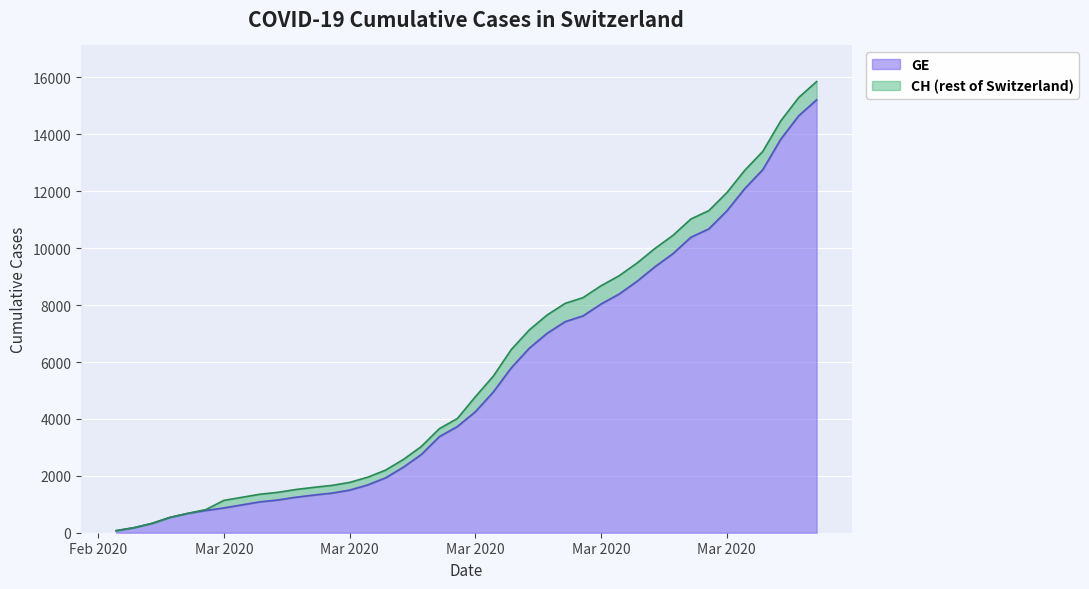

What is the label of the 8th point from the left?

2020-03-03